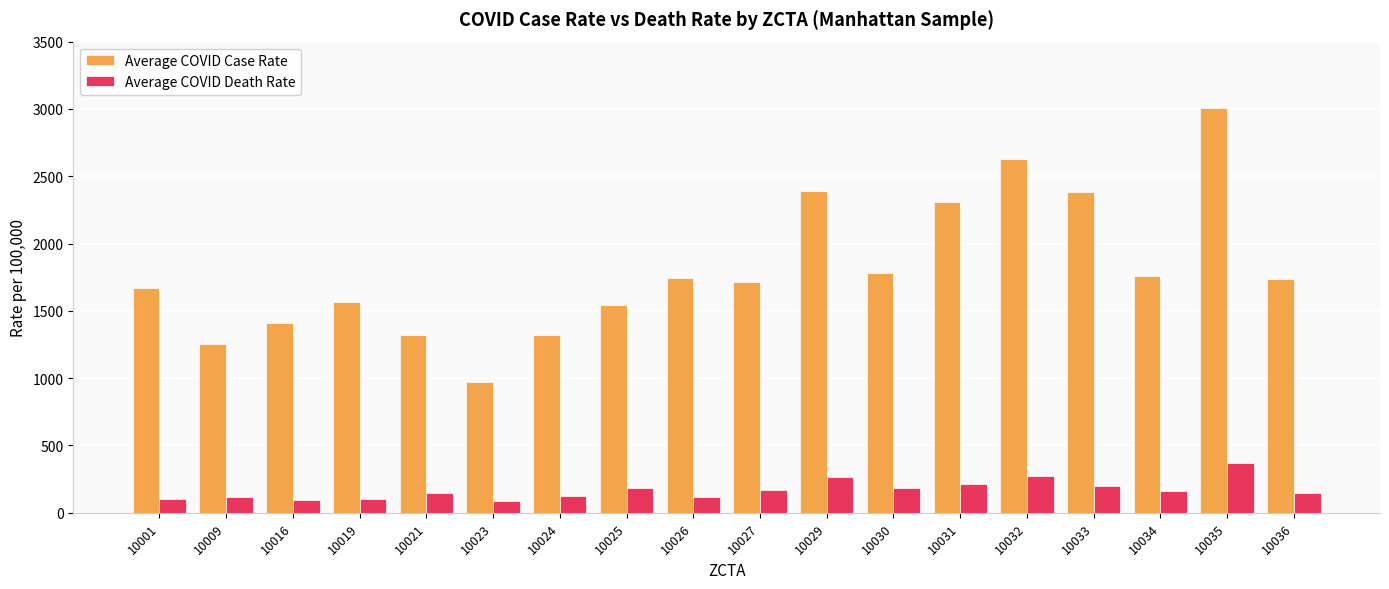

The value of Average COVID Death Rate at 10034 is 40.4. True or false?

False